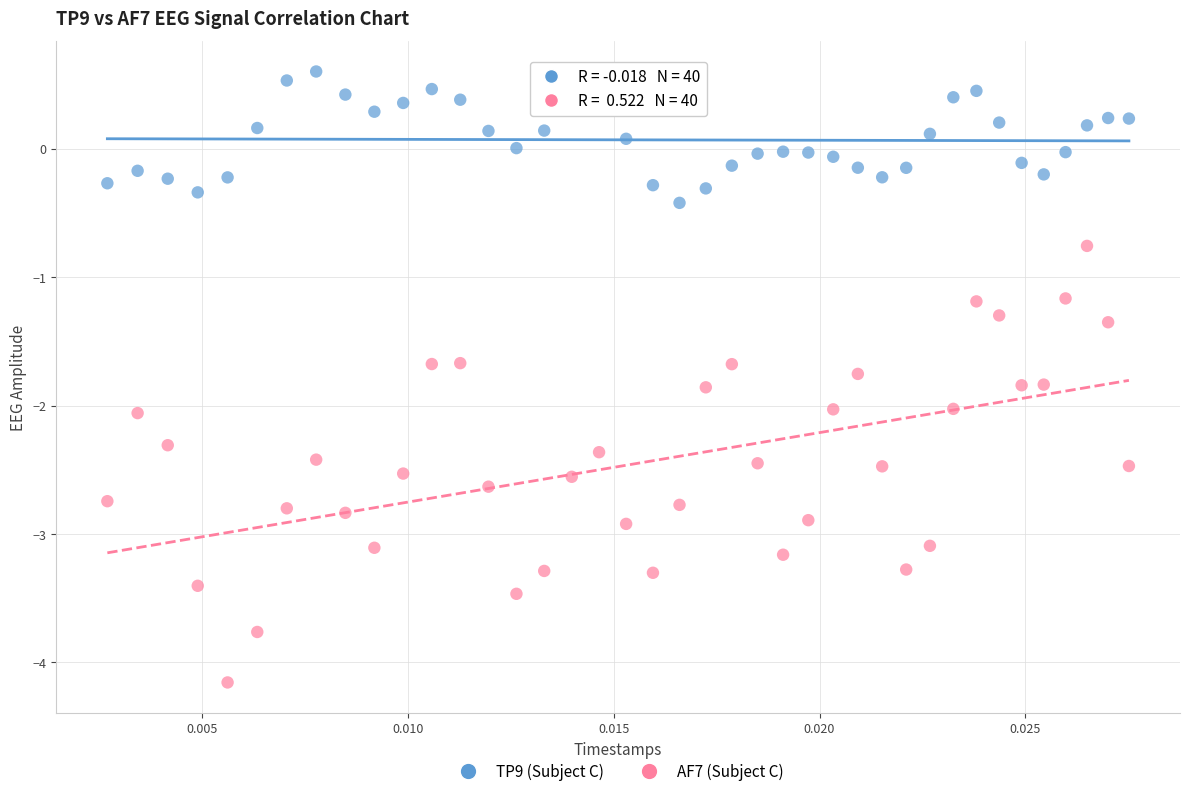

Which series has the widest spread of Y values?

AF7 (Subject C)